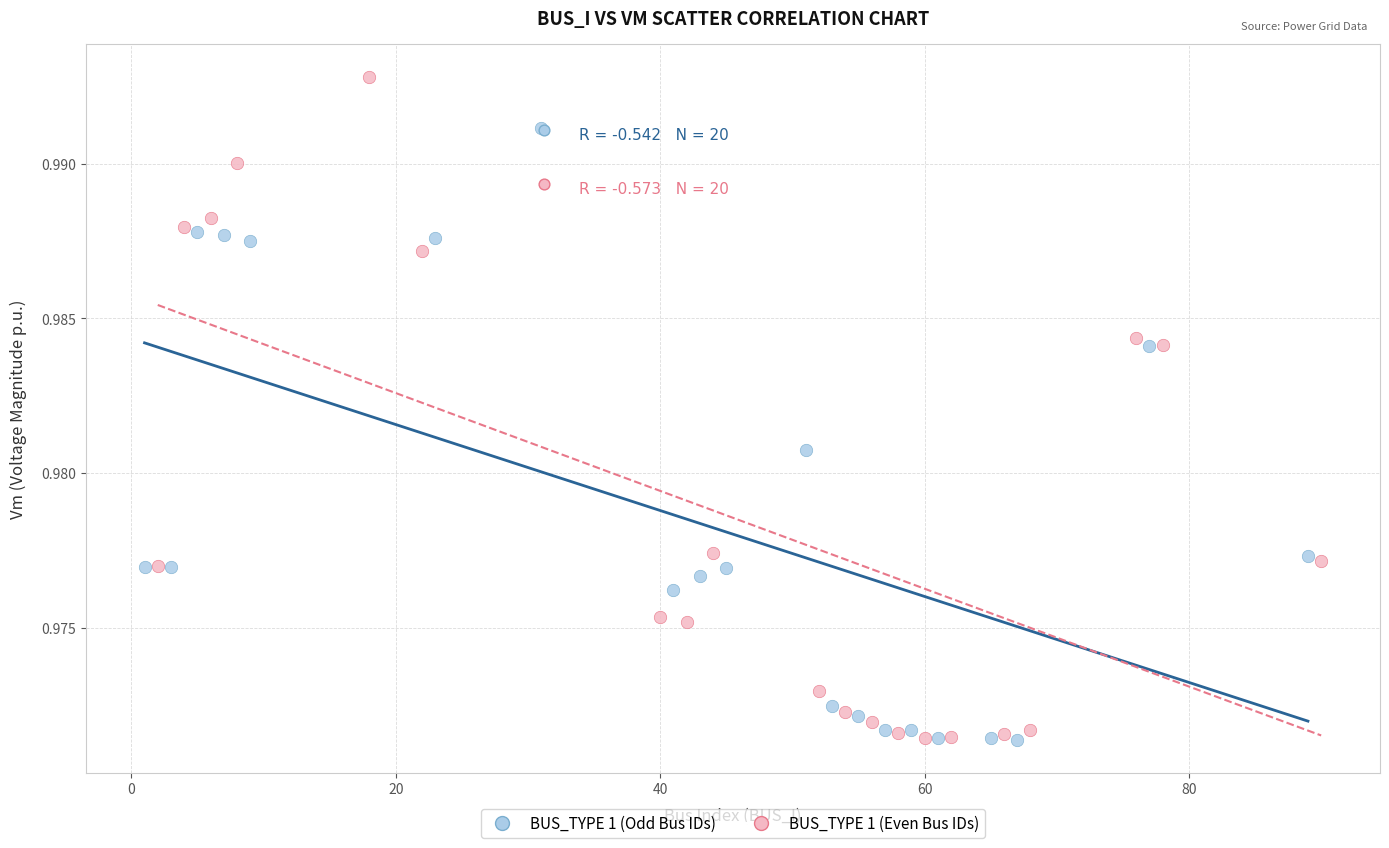

Which series has the largest Y range (max minus min)?

BUS_TYPE 1 (Even Bus IDs)